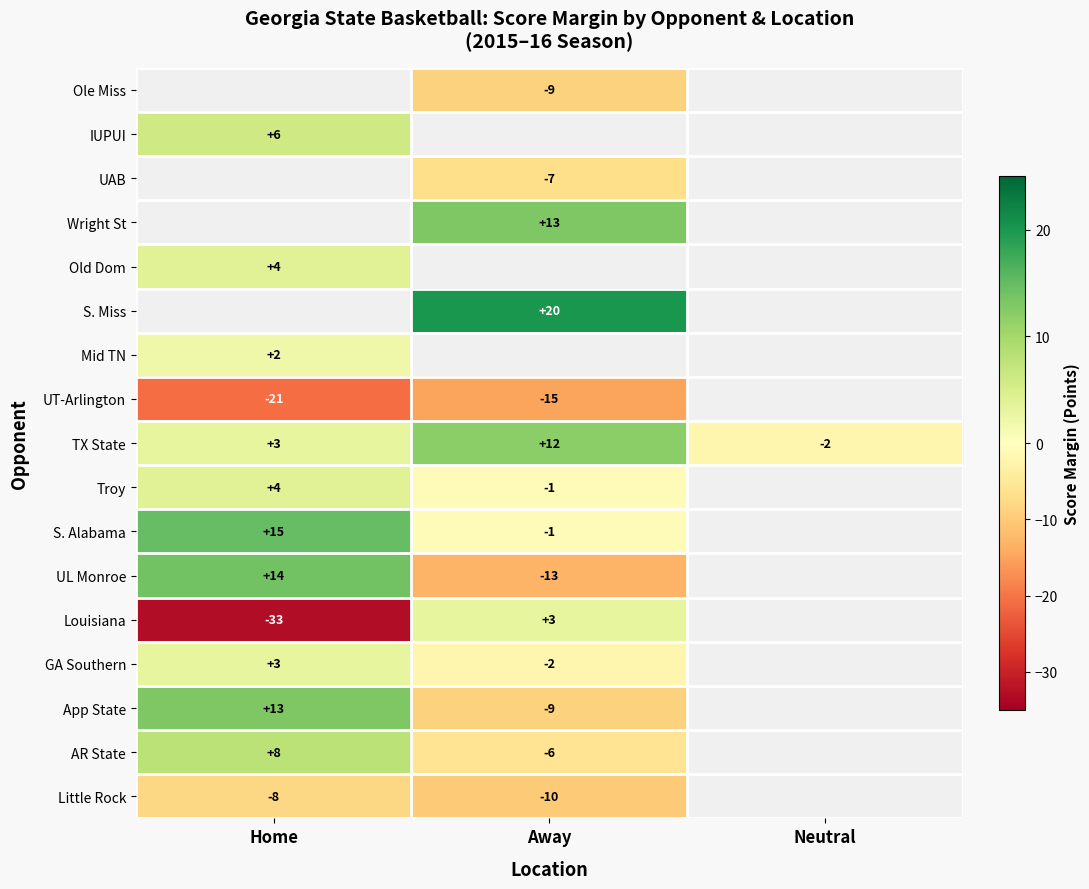

What is the difference between the highest and lowest values at Away?

35.0